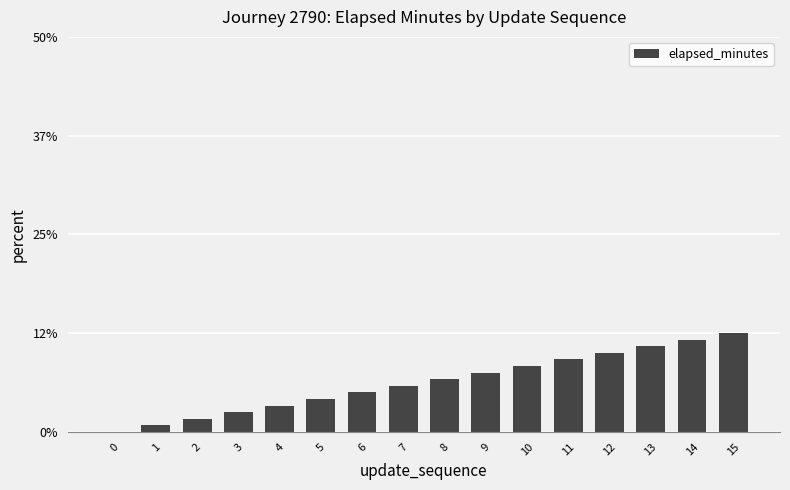

What is the change in value from 2 to 9?

+5.8